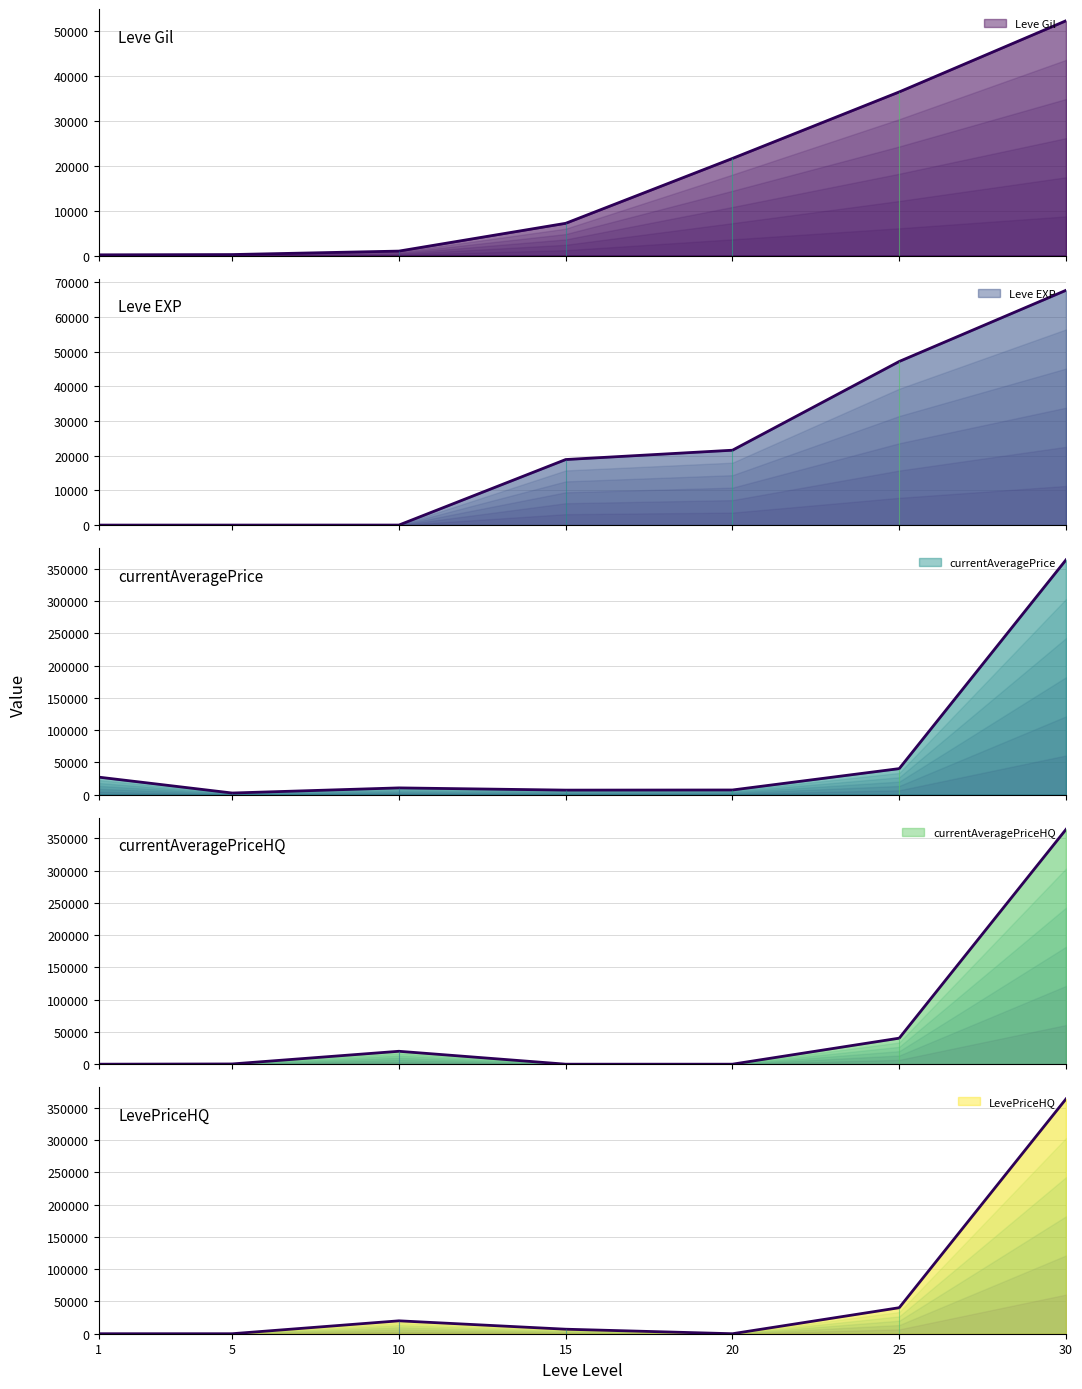

Which category has the highest value across all series?

30